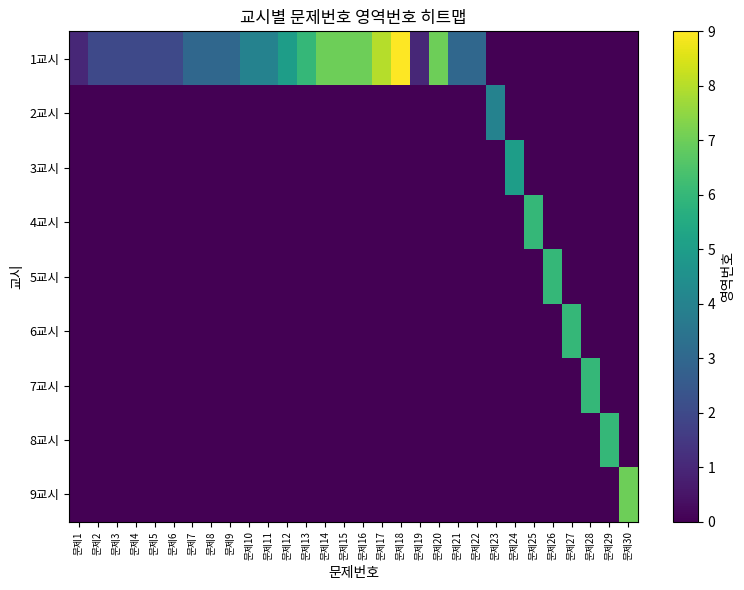

What is the difference between the highest and lowest values at 문제15?

7